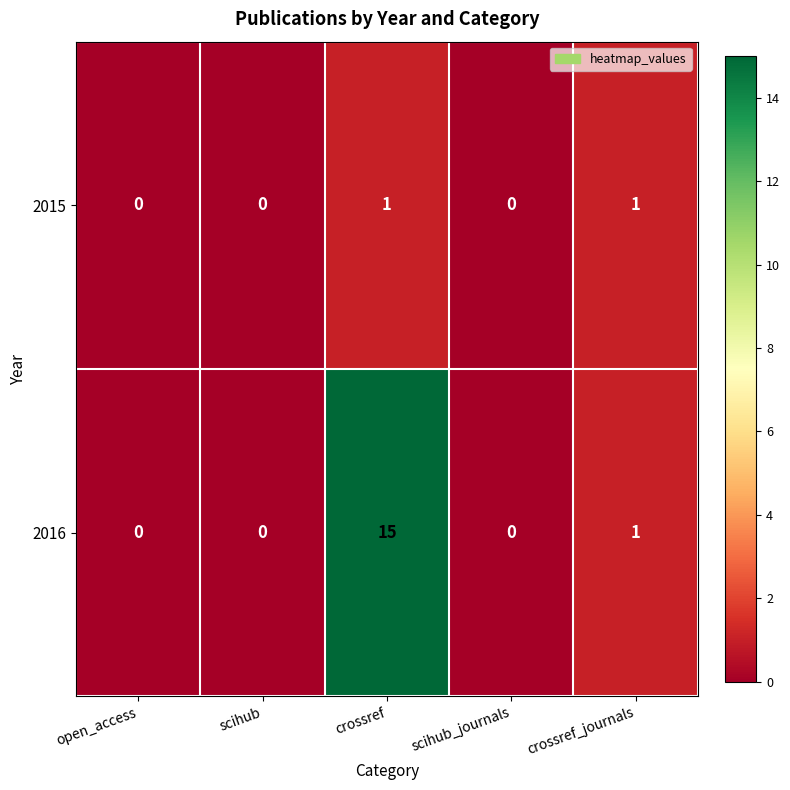

At which category is the sum across all series the highest?

crossref